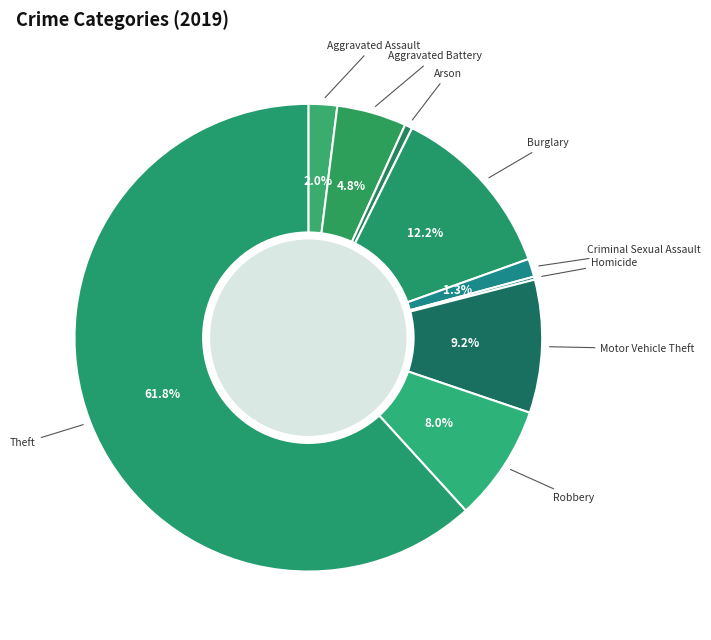

To the nearest percent, what is the difference between the largest and smallest slice percentages?

62%